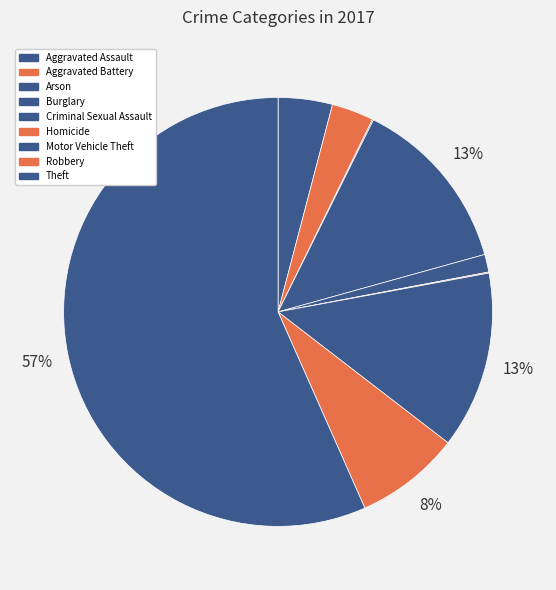

True or false: Criminal Sexual Assault accounts for 1% of the total.

True